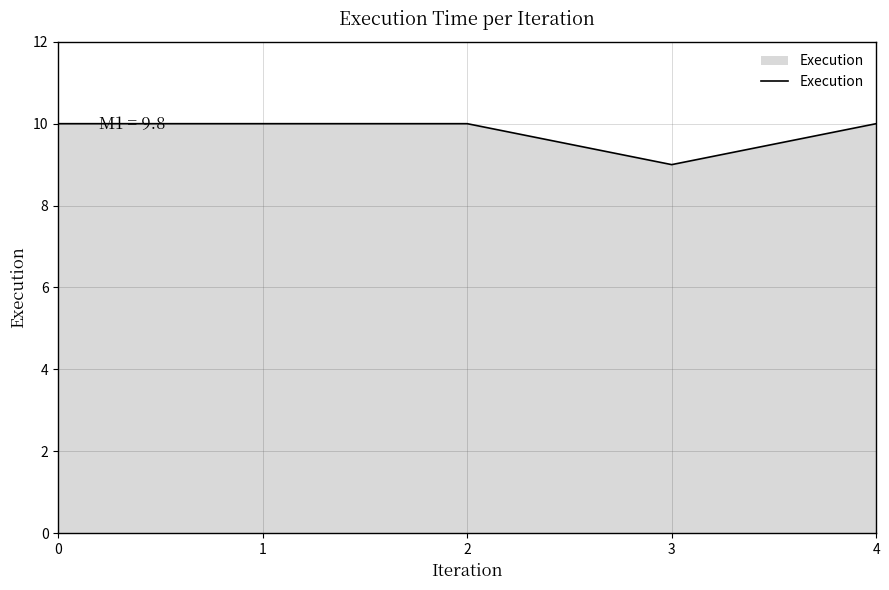

True or false: the data shows 9 at 3.

True